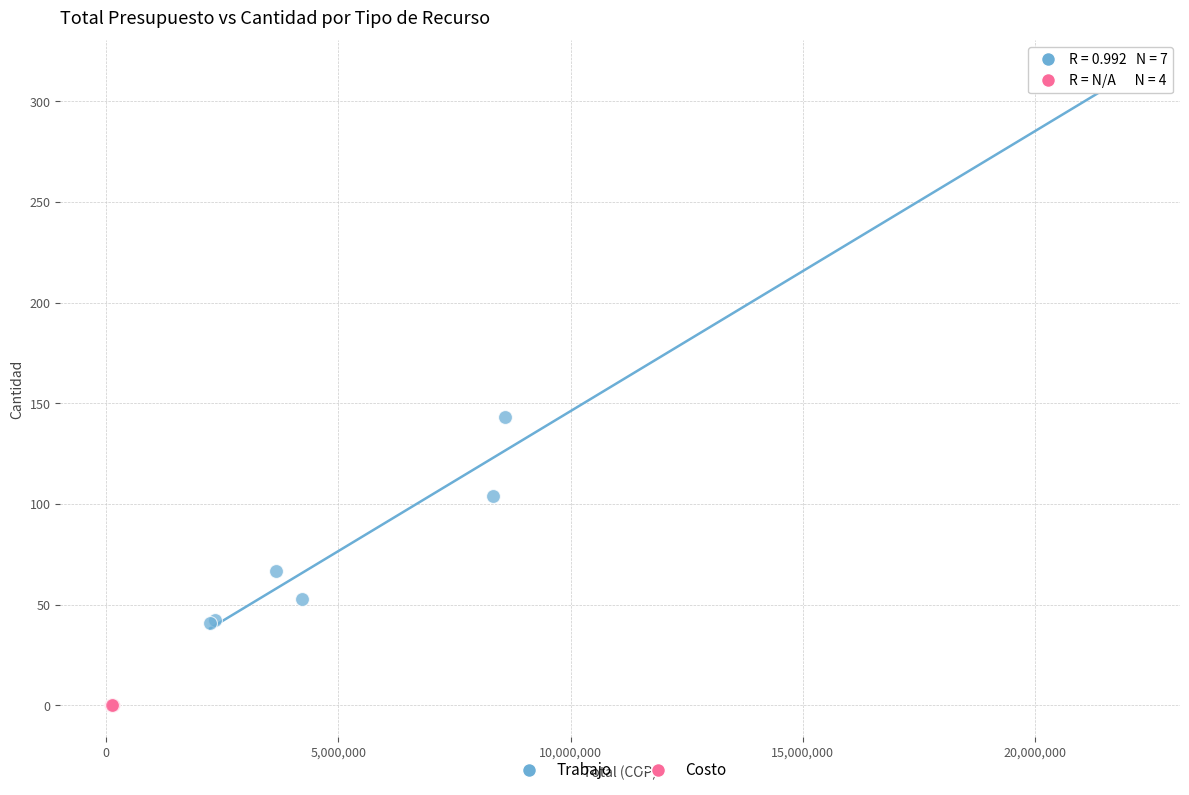

Which series contains the lowest Y value?

Costo